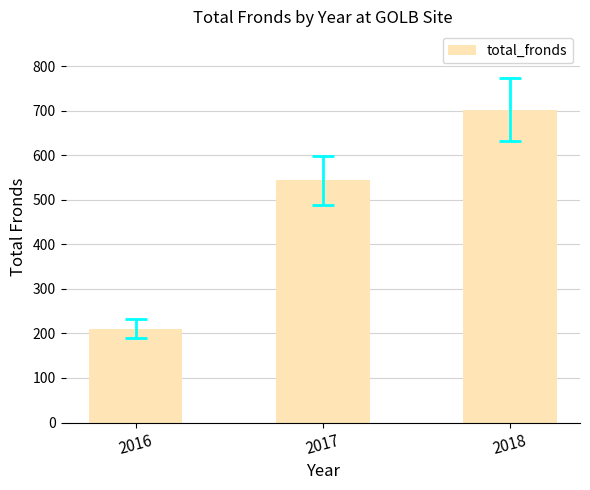

How many values are between 211 and 703?

3